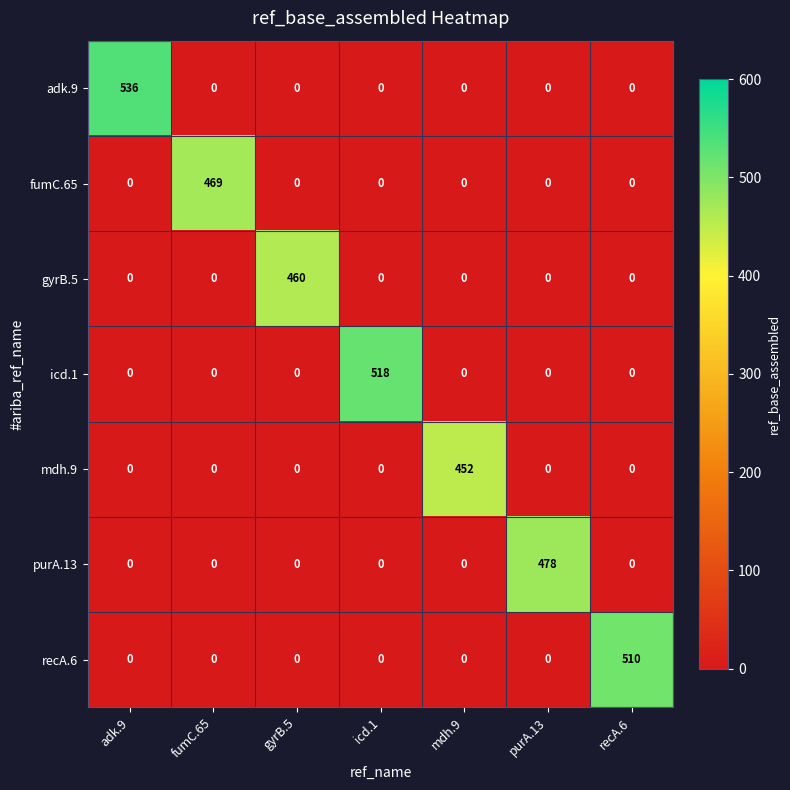

What is the difference between the highest and lowest values at mdh.9?

452